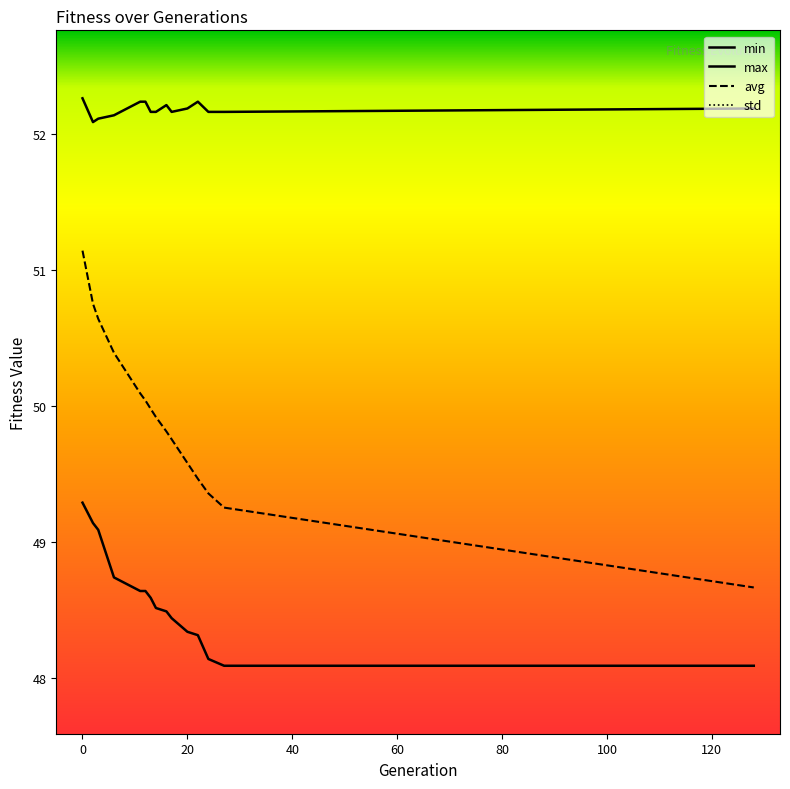

What is the total value across all series at 16?

151.3